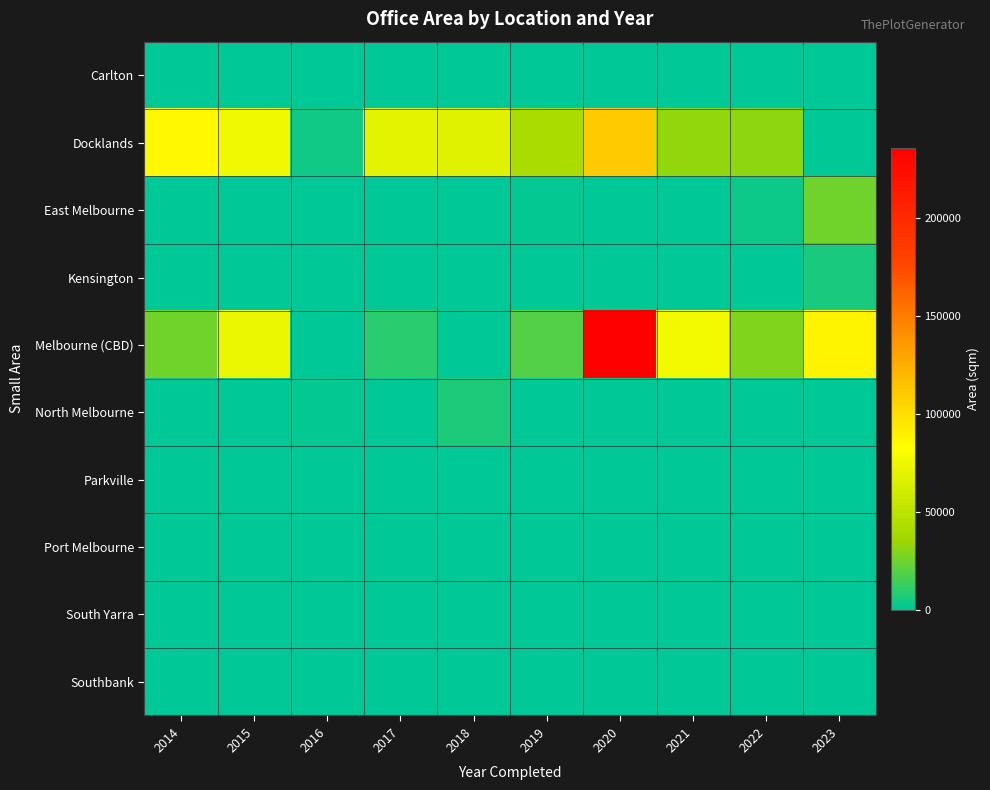

What is the total value across all series at 2014?

111267